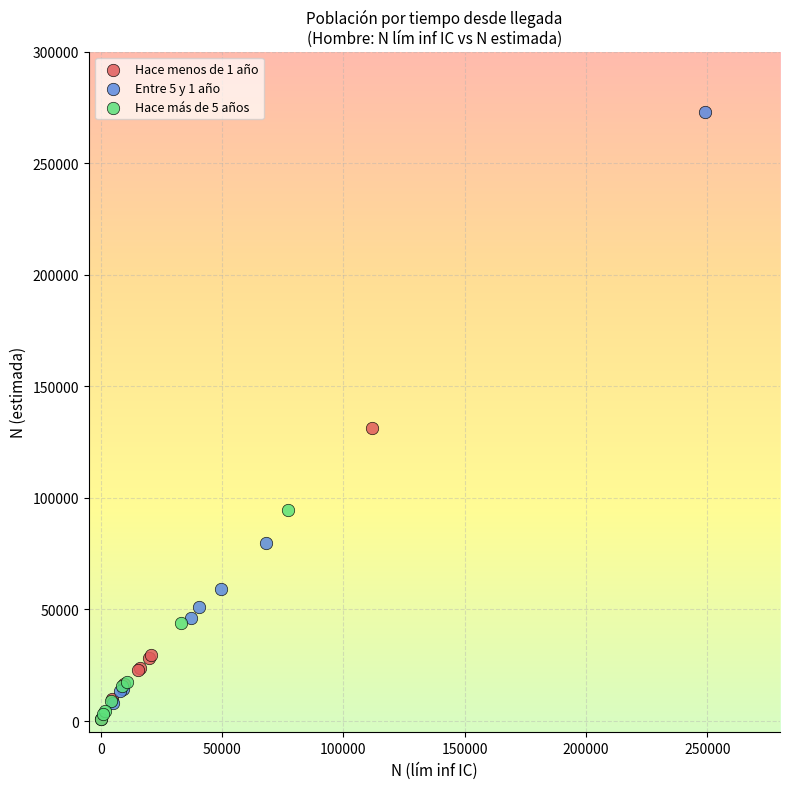

What are all the series names shown in the legend?

Hace menos de 1 año, Entre 5 y 1 año, Hace más de 5 años